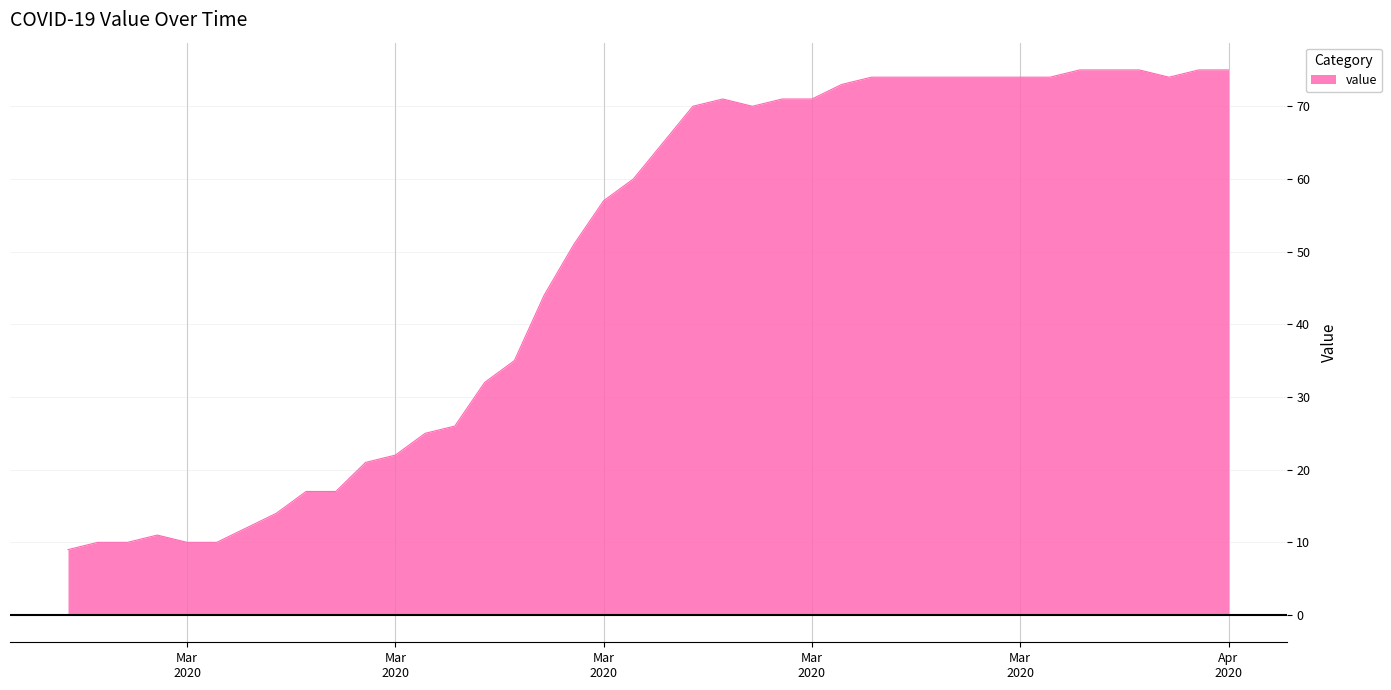

What is the smallest value displayed?

9